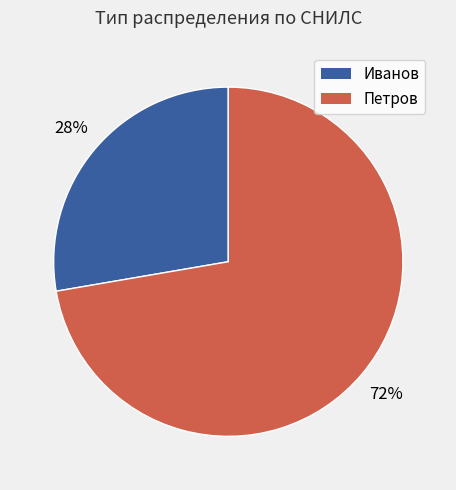

The Петров slice represents 87% of the pie. True or false?

False